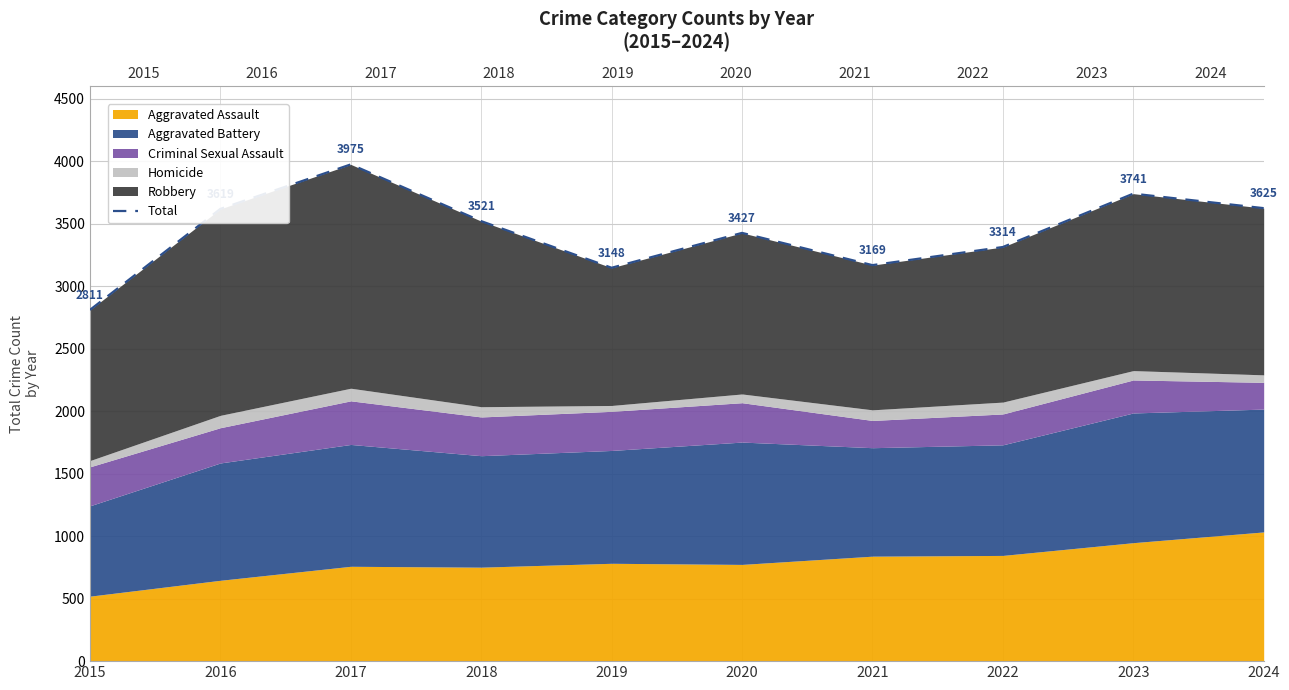

Count the number of categories in the chart.

10